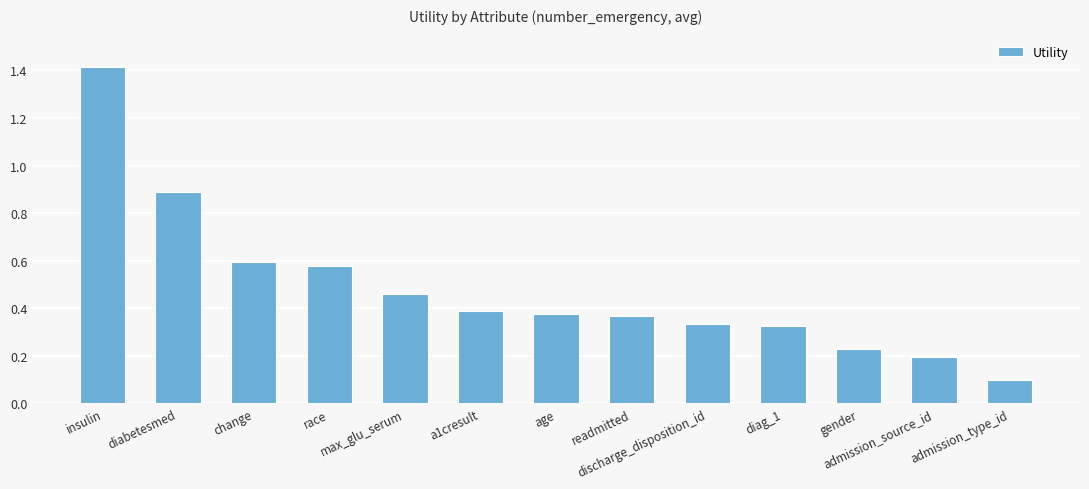

What is the difference between the second highest and minimum values?

0.8